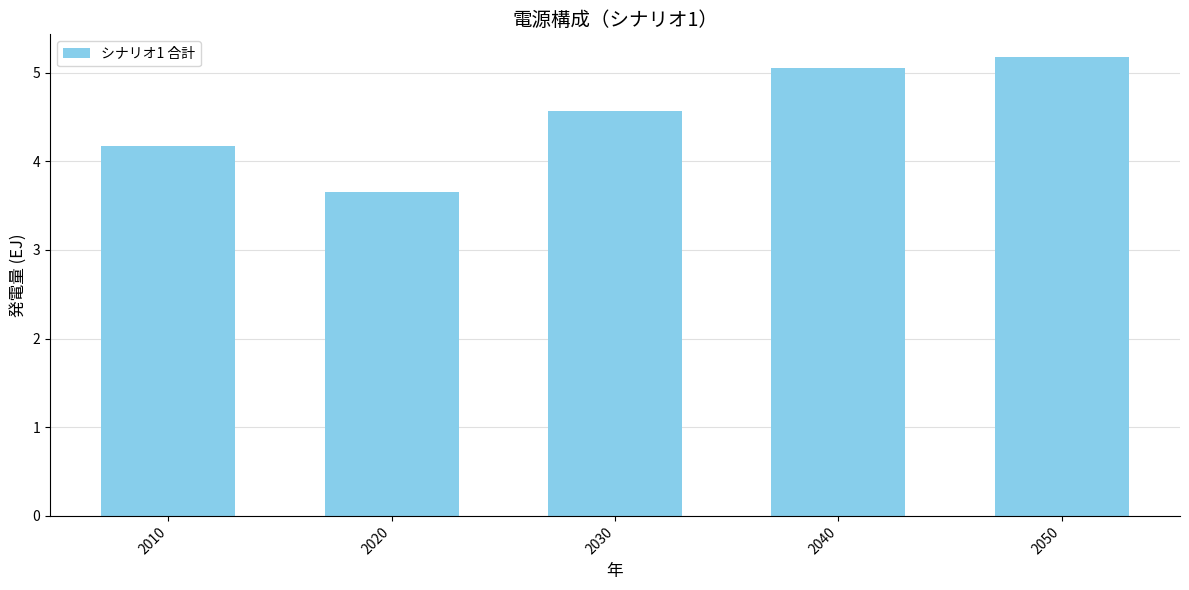

Rank the categories by value from lowest to highest.

2020, 2010, 2030, 2040, 2050